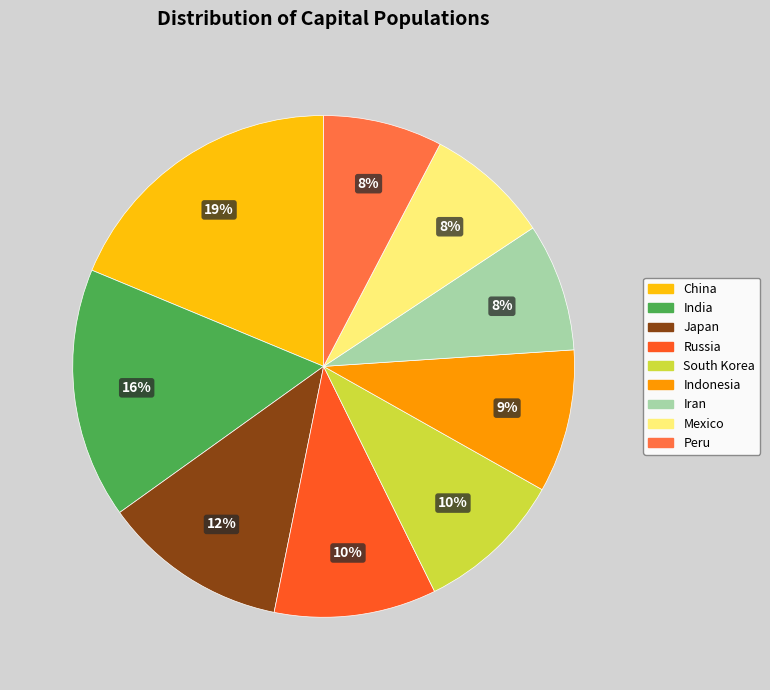

What percentage is the Indonesia slice, to the nearest percent?

9%